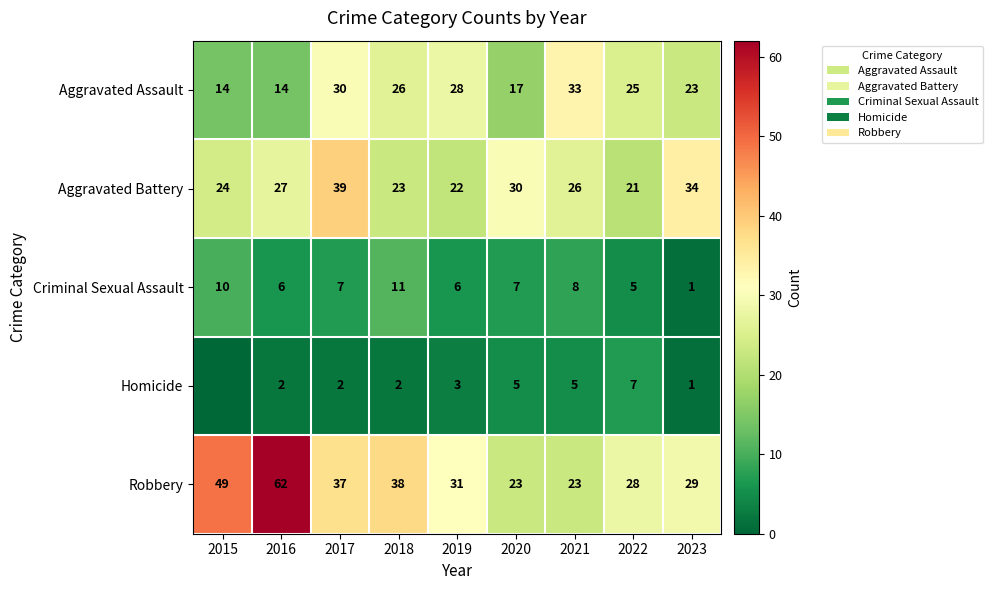

Between 2016 and 2022, which series saw the biggest shift?

Robbery